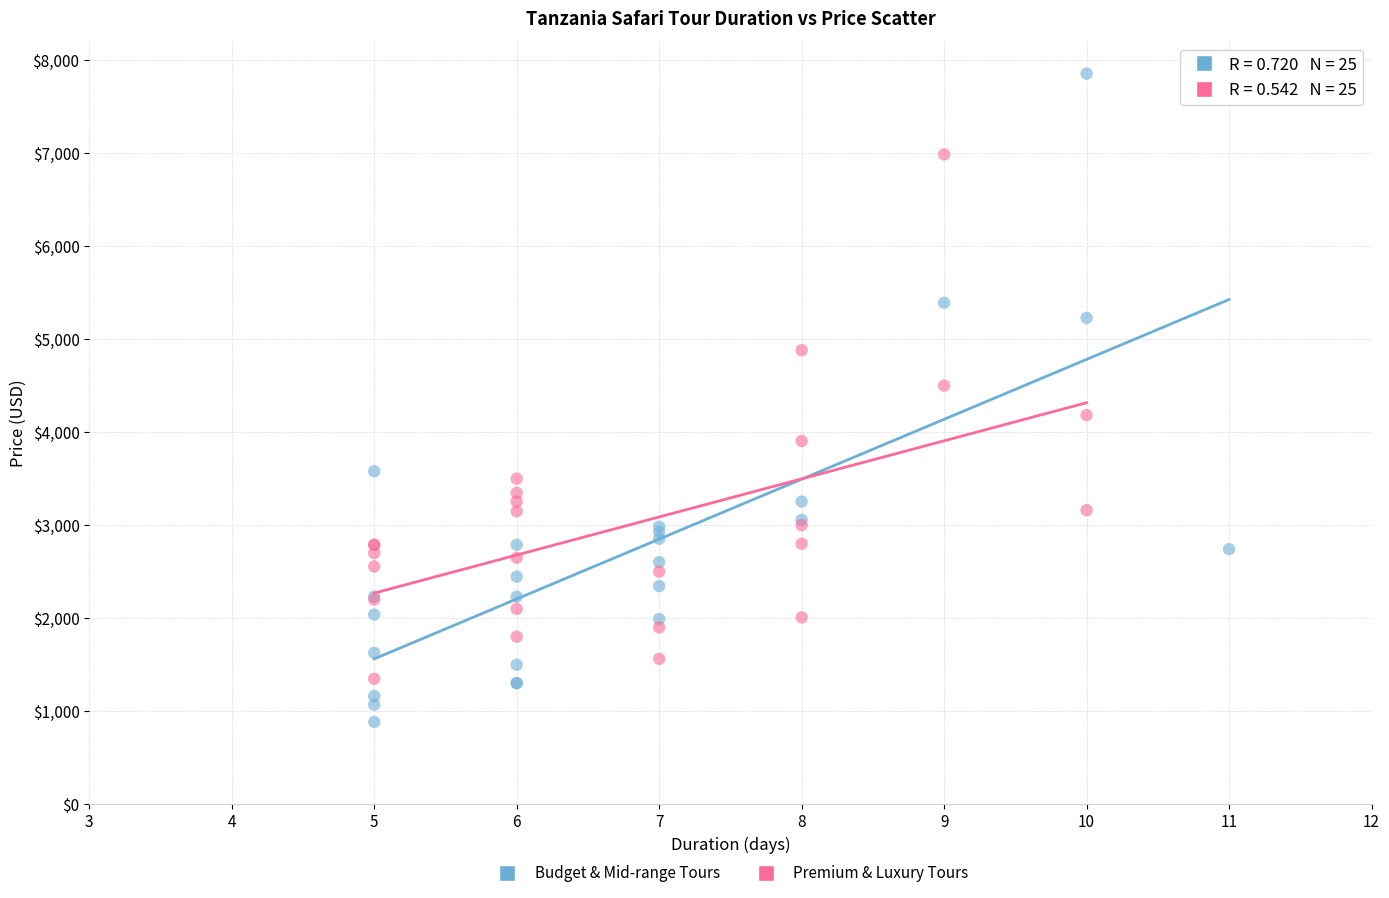

Which series has the widest spread of Y values?

Budget & Mid-range Tours